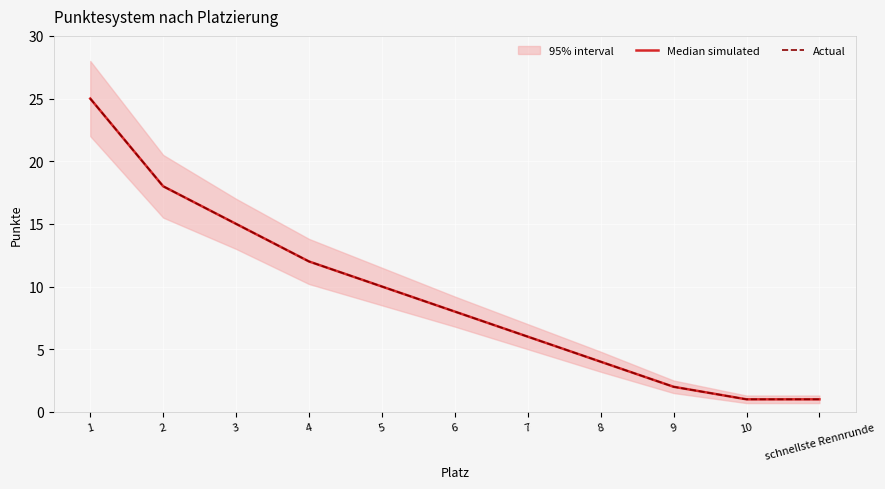

What is the label of the 10th point from the left?

10